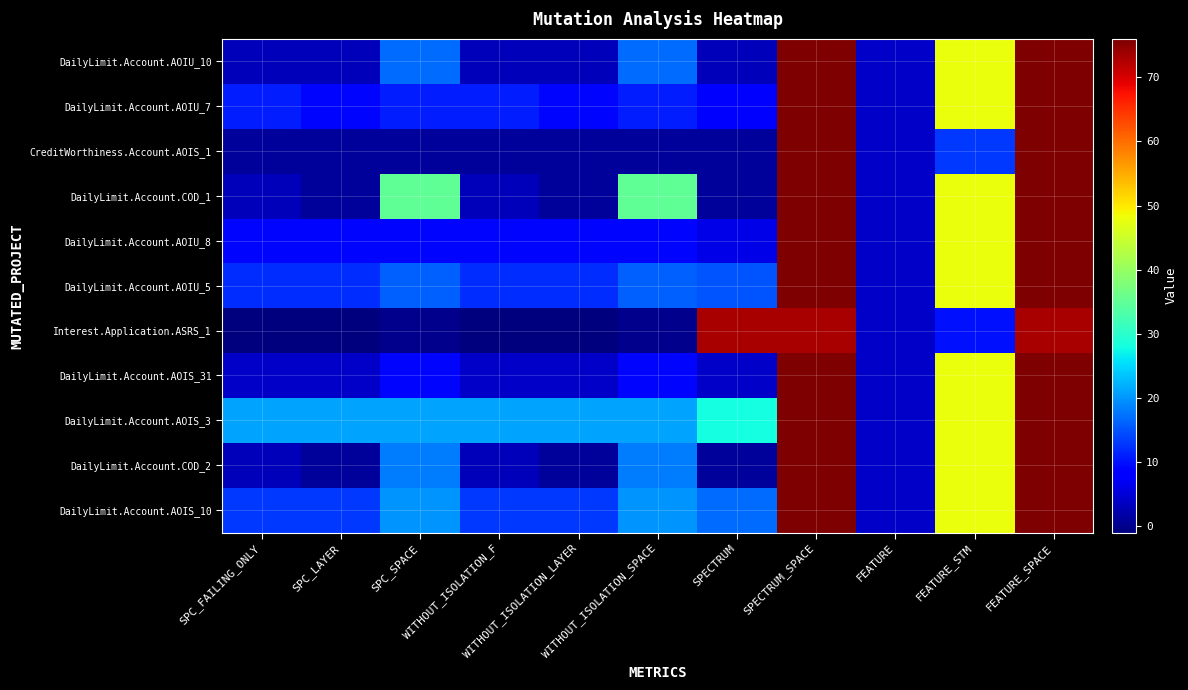

Reading left to right, list all the values displayed in this chart.

DailyLimit.Account.AOIU_10: SPC_FAILING_ONLY=3	SPC_LAYER=3	SPC_SPACE=17	WITHOUT_ISOLATION_F=3	WITHOUT_ISOLATION_LAYER=3	WITHOUT_ISOLATION_SPACE=17	SPECTRUM=3	SPECTRUM_SPACE=76	FEATURE=4	FEATURE_STM=48	FEATURE_SPACE=76
DailyLimit.Account.AOIU_7: SPC_FAILING_ONLY=11	SPC_LAYER=9	SPC_SPACE=11	WITHOUT_ISOLATION_F=11	WITHOUT_ISOLATION_LAYER=9	WITHOUT_ISOLATION_SPACE=11	SPECTRUM=8	SPECTRUM_SPACE=76	FEATURE=4	FEATURE_STM=48	FEATURE_SPACE=76
CreditWorthiness.Account.AOIS_1: SPC_FAILING_ONLY=1	SPC_LAYER=1	SPC_SPACE=1	WITHOUT_ISOLATION_F=1	WITHOUT_ISOLATION_LAYER=1	WITHOUT_ISOLATION_SPACE=1	SPECTRUM=1	SPECTRUM_SPACE=76	FEATURE=4	FEATURE_STM=13	FEATURE_SPACE=76
DailyLimit.Account.COD_1: SPC_FAILING_ONLY=3	SPC_LAYER=1	SPC_SPACE=35	WITHOUT_ISOLATION_F=3	WITHOUT_ISOLATION_LAYER=1	WITHOUT_ISOLATION_SPACE=35	SPECTRUM=1	SPECTRUM_SPACE=76	FEATURE=4	FEATURE_STM=48	FEATURE_SPACE=76
DailyLimit.Account.AOIU_8: SPC_FAILING_ONLY=9	SPC_LAYER=9	SPC_SPACE=9	WITHOUT_ISOLATION_F=9	WITHOUT_ISOLATION_LAYER=9	WITHOUT_ISOLATION_SPACE=9	SPECTRUM=6	SPECTRUM_SPACE=76	FEATURE=4	FEATURE_STM=48	FEATURE_SPACE=76
DailyLimit.Account.AOIU_5: SPC_FAILING_ONLY=12	SPC_LAYER=12	SPC_SPACE=16	WITHOUT_ISOLATION_F=12	WITHOUT_ISOLATION_LAYER=12	WITHOUT_ISOLATION_SPACE=16	SPECTRUM=15	SPECTRUM_SPACE=76	FEATURE=4	FEATURE_STM=48	FEATURE_SPACE=76
Interest.Application.ASRS_1: SPC_FAILING_ONLY=-1	SPC_LAYER=-1	SPC_SPACE=0	WITHOUT_ISOLATION_F=-1	WITHOUT_ISOLATION_LAYER=-1	WITHOUT_ISOLATION_SPACE=0	SPECTRUM=73	SPECTRUM_SPACE=73	FEATURE=4	FEATURE_STM=10	FEATURE_SPACE=73
DailyLimit.Account.AOIS_31: SPC_FAILING_ONLY=4	SPC_LAYER=4	SPC_SPACE=9	WITHOUT_ISOLATION_F=4	WITHOUT_ISOLATION_LAYER=4	WITHOUT_ISOLATION_SPACE=9	SPECTRUM=4	SPECTRUM_SPACE=76	FEATURE=4	FEATURE_STM=48	FEATURE_SPACE=76
DailyLimit.Account.AOIS_3: SPC_FAILING_ONLY=21	SPC_LAYER=21	SPC_SPACE=21	WITHOUT_ISOLATION_F=21	WITHOUT_ISOLATION_LAYER=21	WITHOUT_ISOLATION_SPACE=21	SPECTRUM=28	SPECTRUM_SPACE=76	FEATURE=4	FEATURE_STM=48	FEATURE_SPACE=76
DailyLimit.Account.COD_2: SPC_FAILING_ONLY=3	SPC_LAYER=1	SPC_SPACE=18	WITHOUT_ISOLATION_F=3	WITHOUT_ISOLATION_LAYER=1	WITHOUT_ISOLATION_SPACE=18	SPECTRUM=1	SPECTRUM_SPACE=76	FEATURE=4	FEATURE_STM=48	FEATURE_SPACE=76
DailyLimit.Account.AOIS_10: SPC_FAILING_ONLY=13	SPC_LAYER=13	SPC_SPACE=20	WITHOUT_ISOLATION_F=13	WITHOUT_ISOLATION_LAYER=13	WITHOUT_ISOLATION_SPACE=20	SPECTRUM=17	SPECTRUM_SPACE=76	FEATURE=4	FEATURE_STM=48	FEATURE_SPACE=76